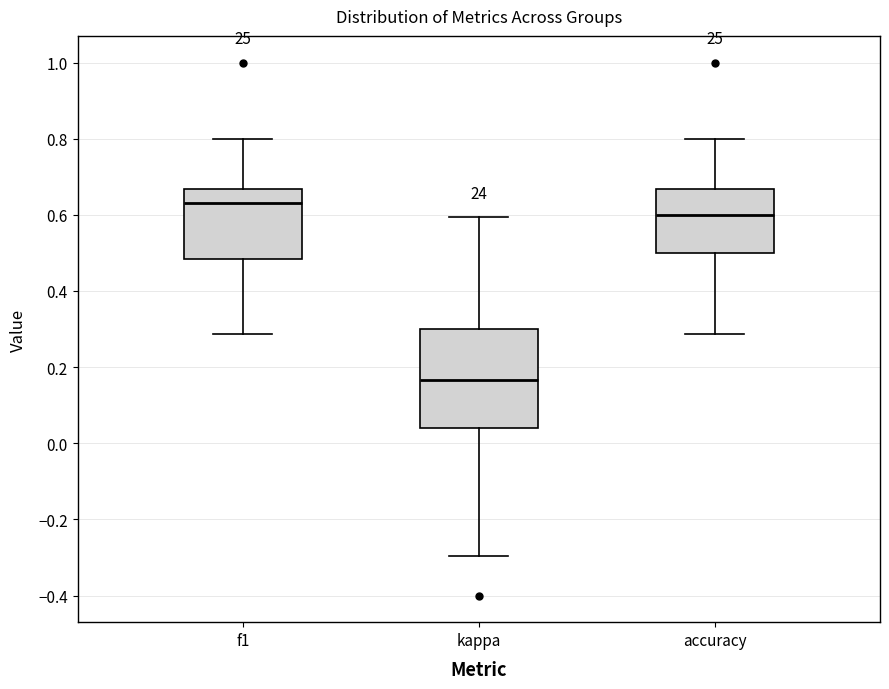

Reading left to right, read every box against the y-axis: the position of its median line, the range the box covers, and the ends of its whiskers. The values are not printed on the chart, so give them approximately, as read against the axis.

f1: median 0.64, box 0.48 to 0.66, whiskers 0.28 to 0.80
kappa: median 0.16, box 0.04 to 0.30, whiskers -0.30 to 0.60
accuracy: median 0.60, box 0.50 to 0.66, whiskers 0.28 to 0.80